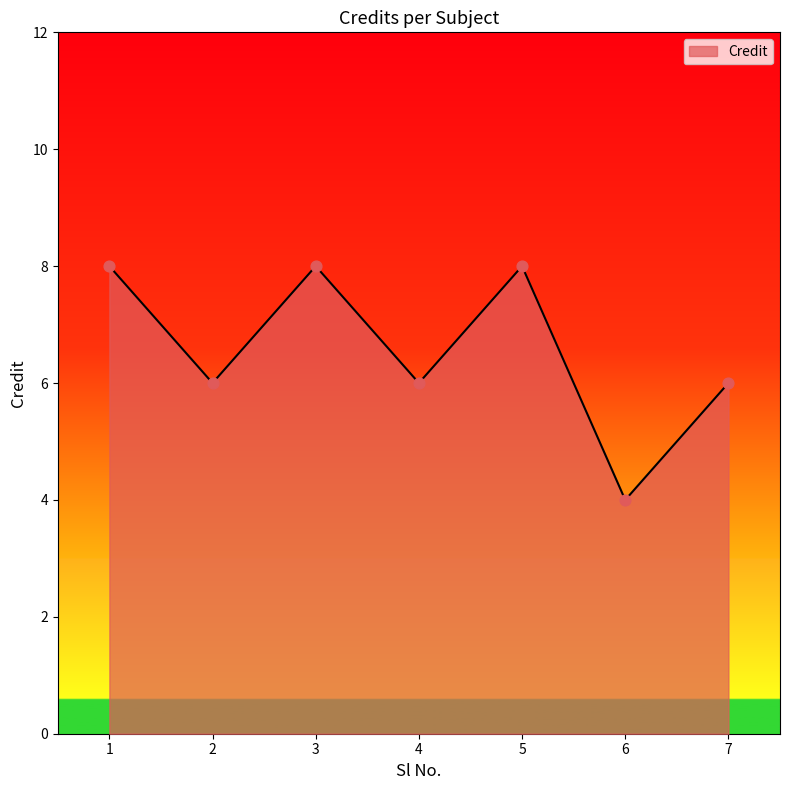

Approximately how many times larger is the value at 1 compared to 7?

1.3